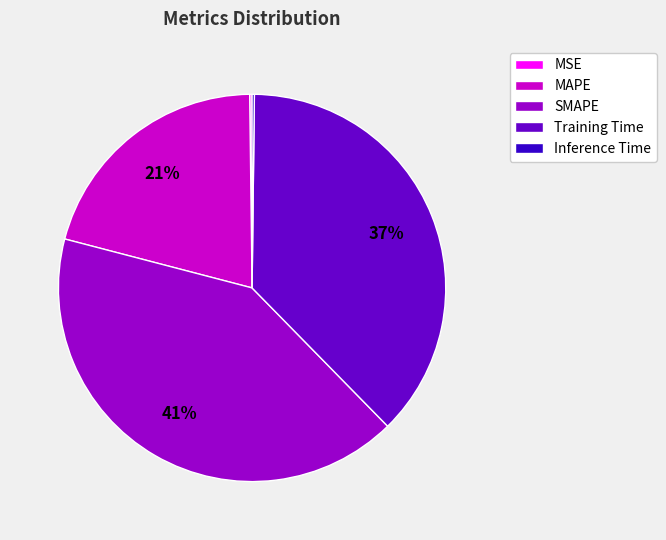

To the nearest percent, what is the average slice percentage?

20%